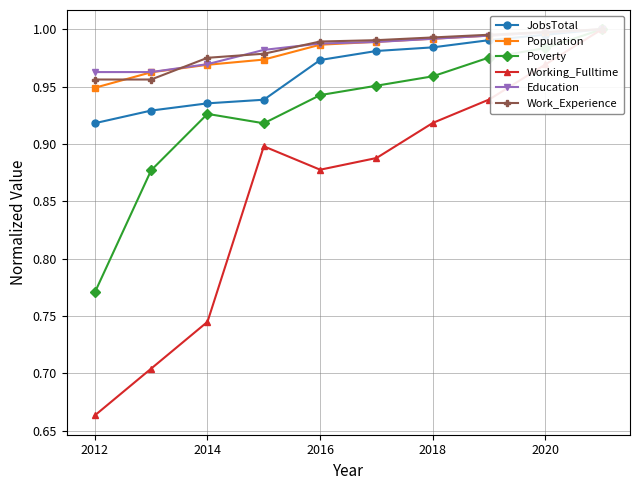

Which series has the largest range (max minus min)?

Working_Fulltime